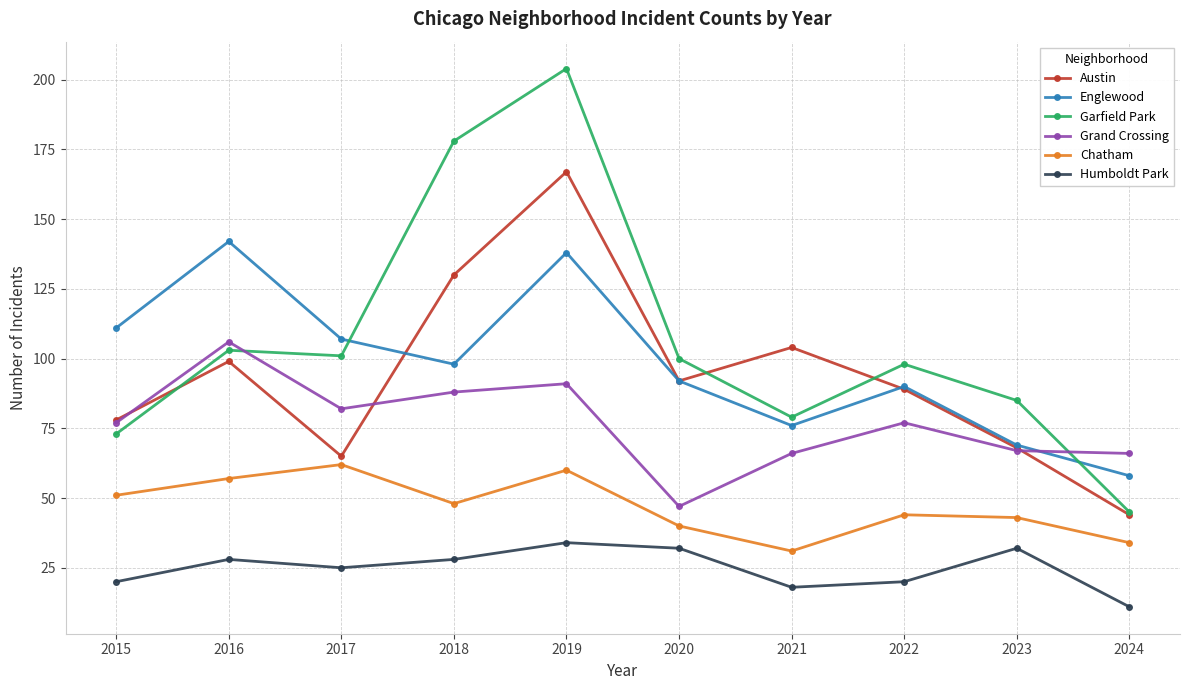

How many categories are shown in the chart?

10